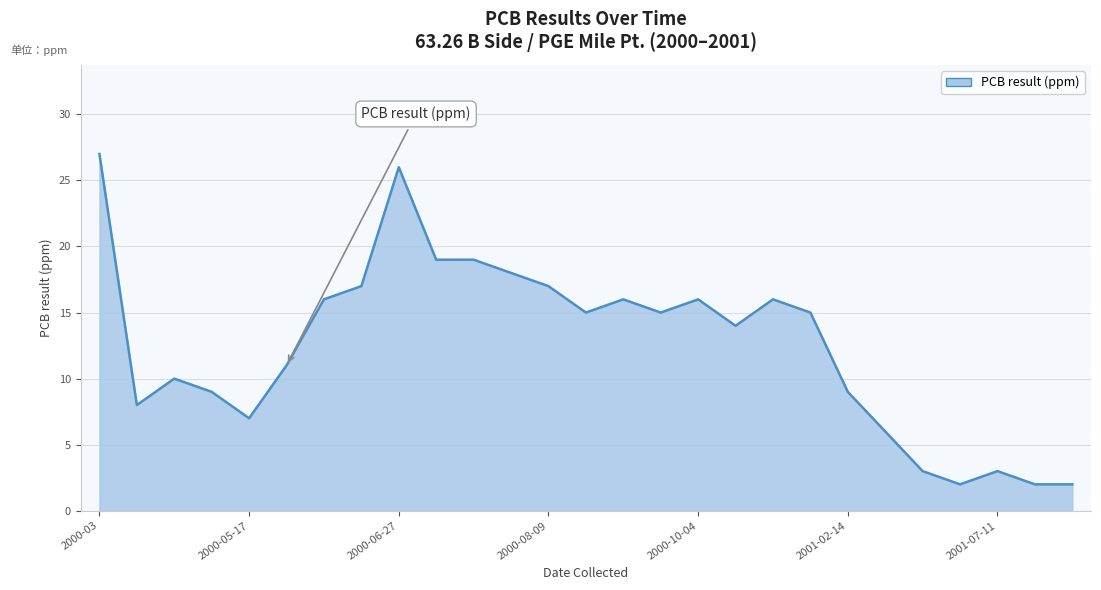

What is the greatest value displayed?

27